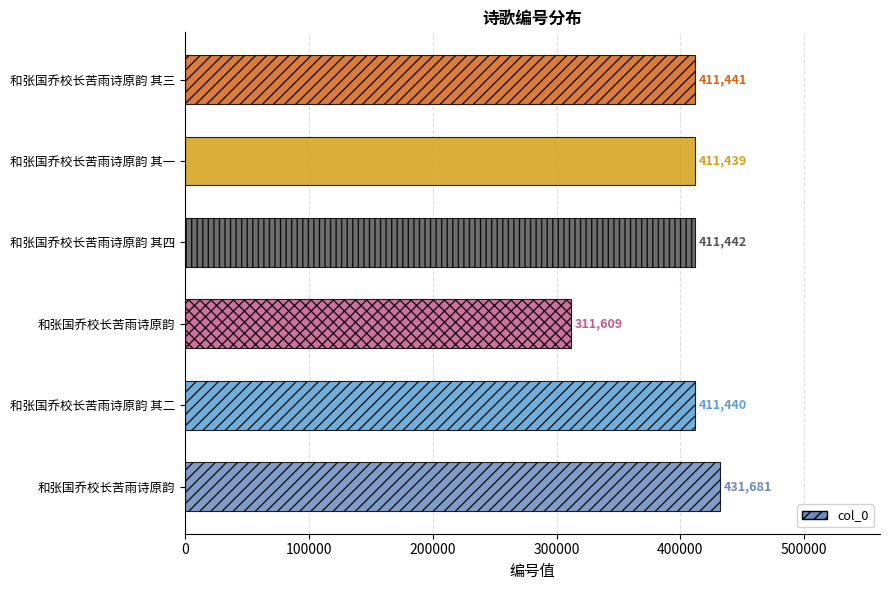

Are the bars horizontal?

Yes